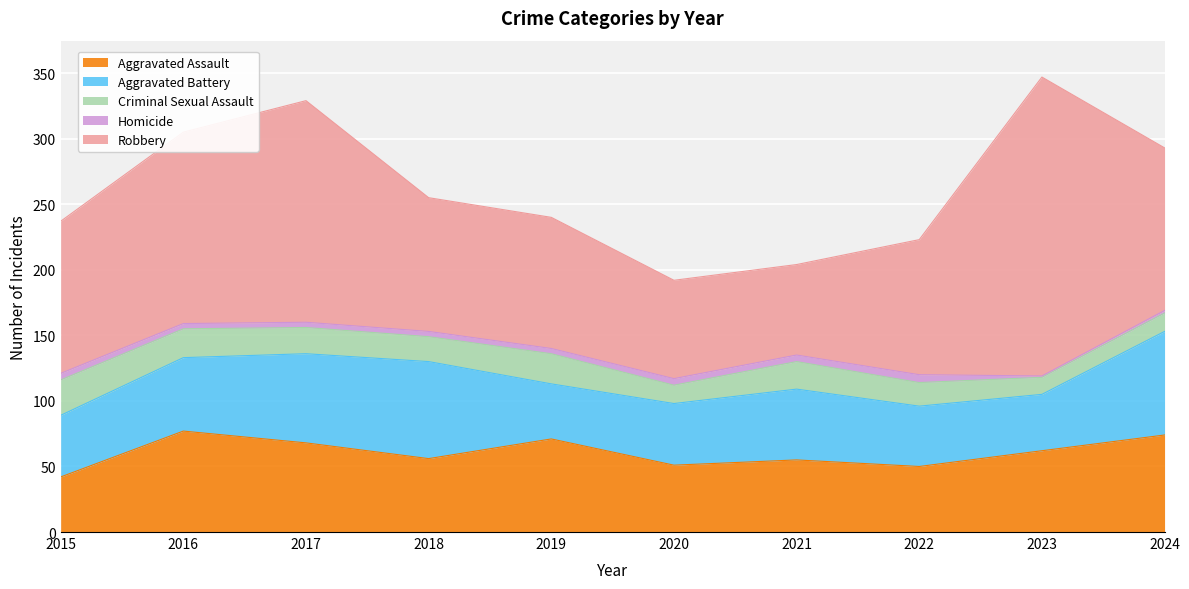

Where is the first local minimum for Robbery?

2021